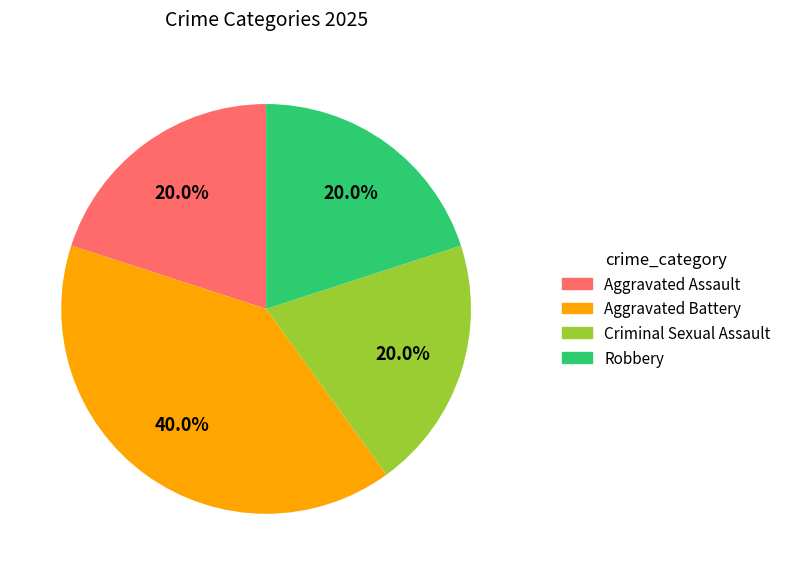

Is there any slice that represents more than half of the pie?

No